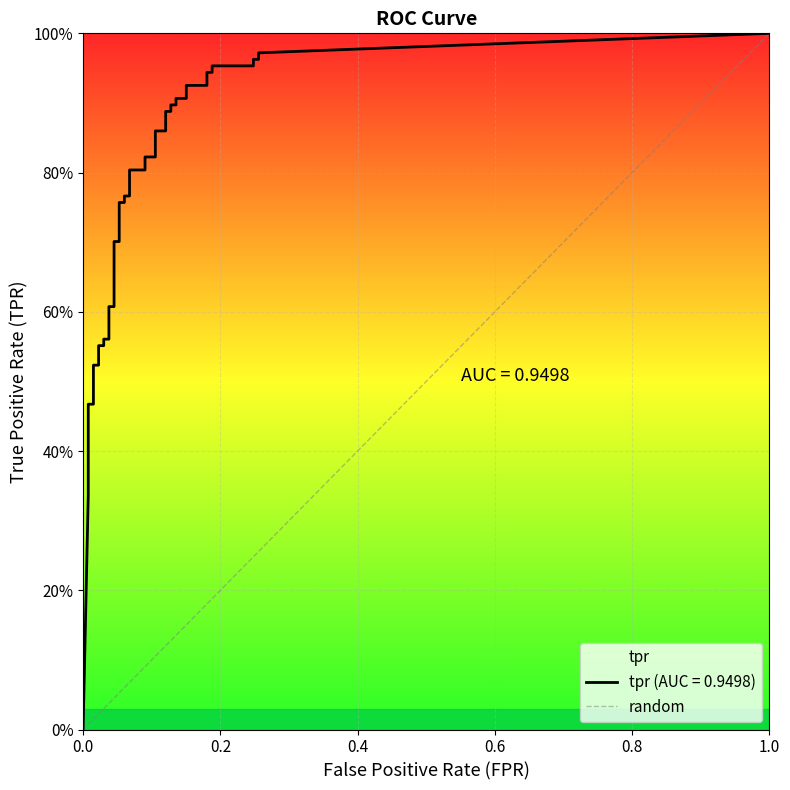

What is the change in value from 0.0 to 1.0?

+1